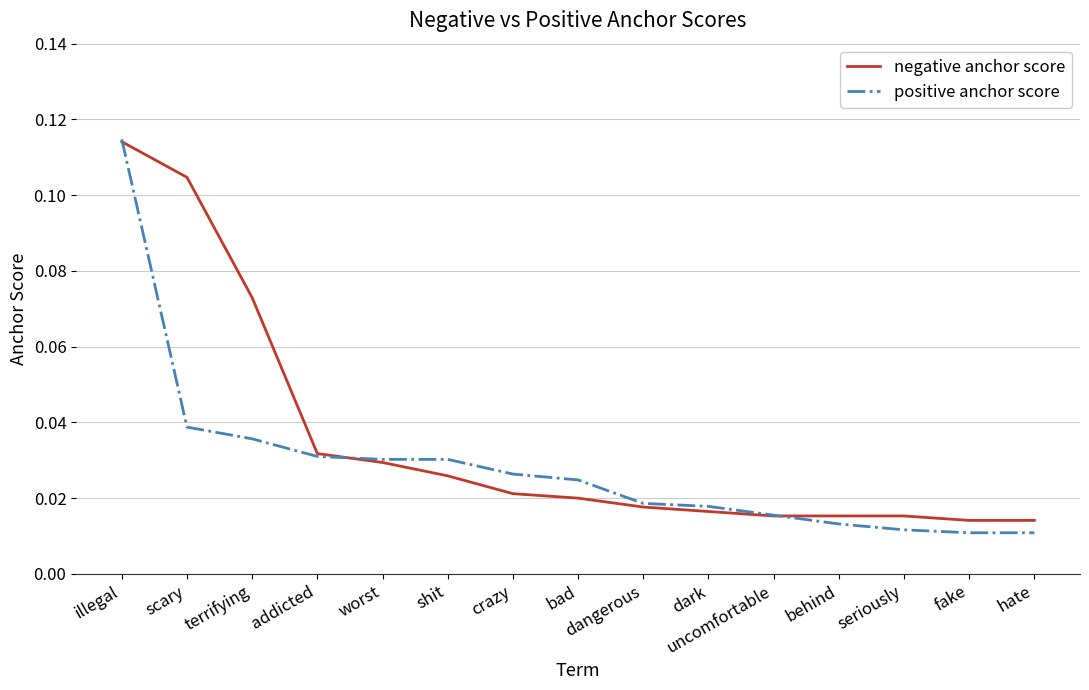

At how many categories does at least one series exceed 0?

15